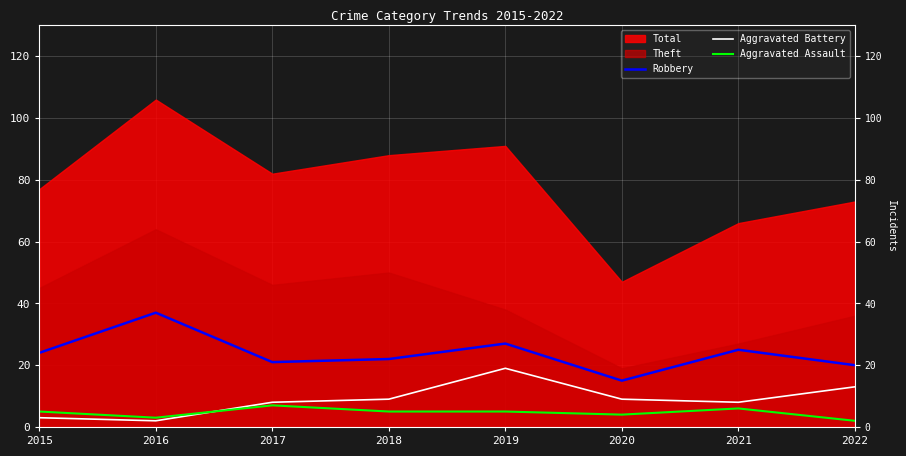

What is the value of the Aggravated Assault point at the 8th from the left?

2